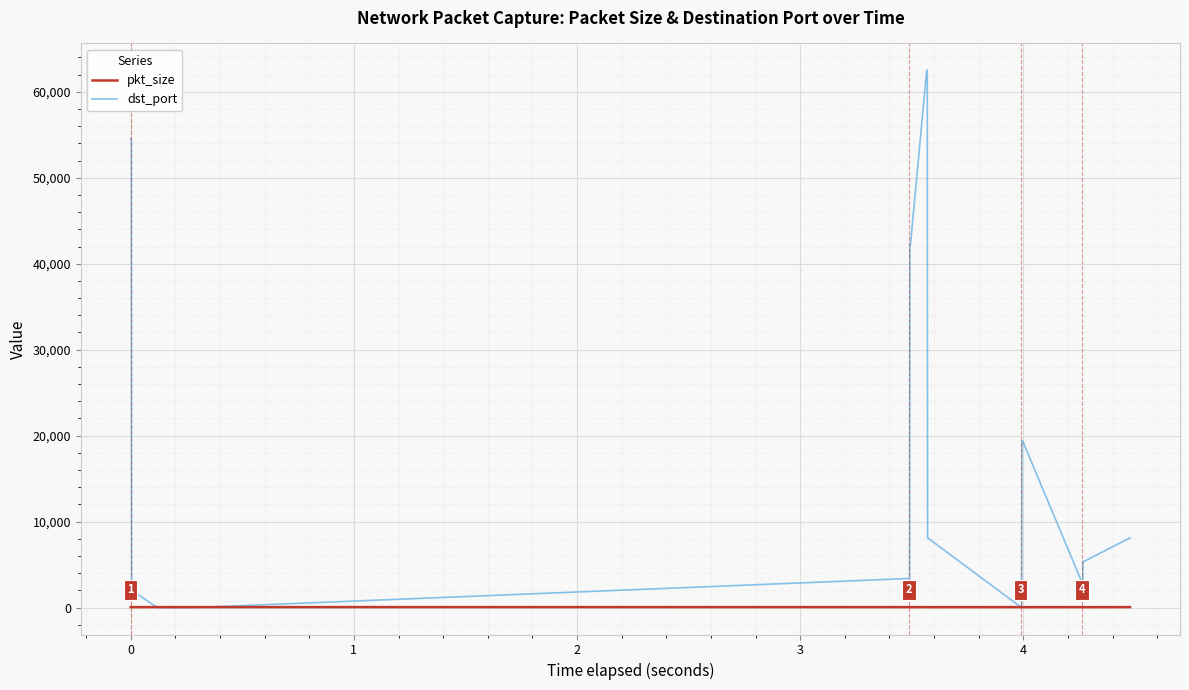

Rank the series by their average value, from highest to lowest.

dst_port, pkt_size